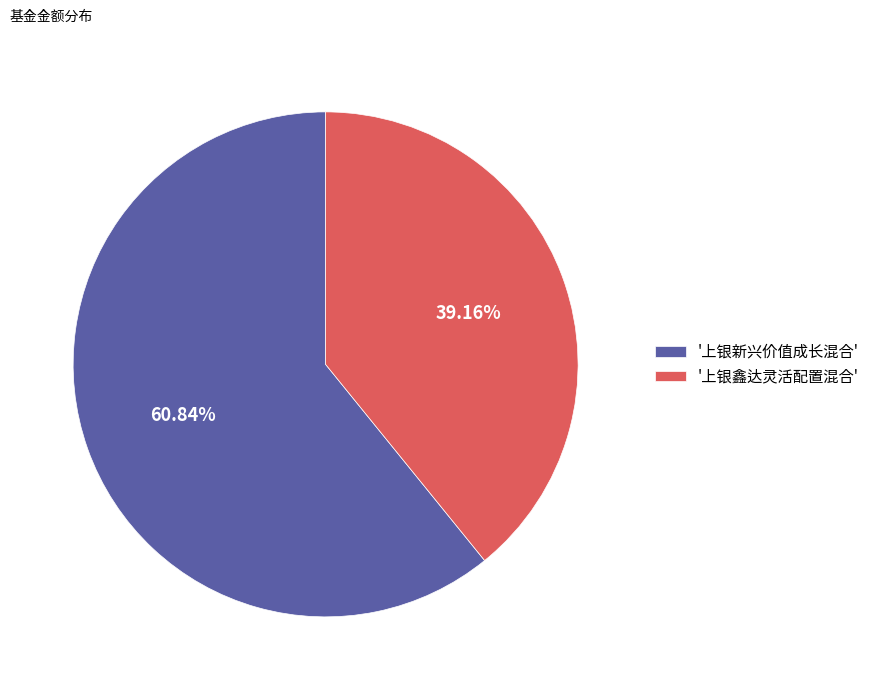

To the nearest percent, what is the average slice percentage?

50%